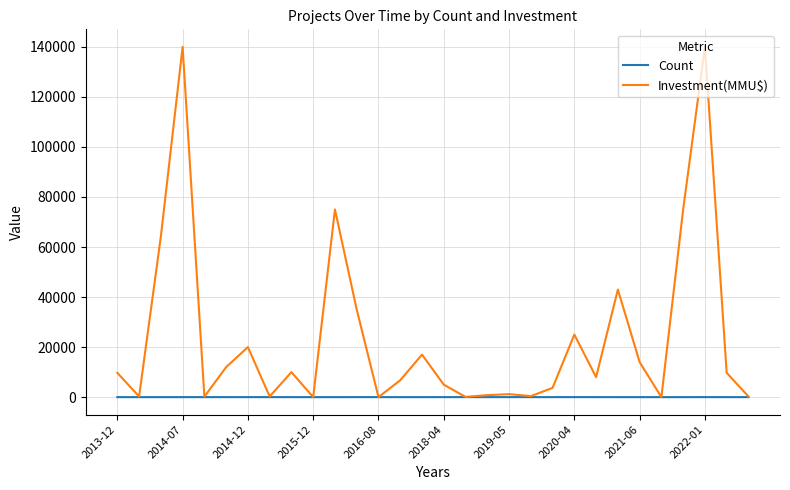

Rank the series by their average value, from highest to lowest.

Investment(MMU$), Count